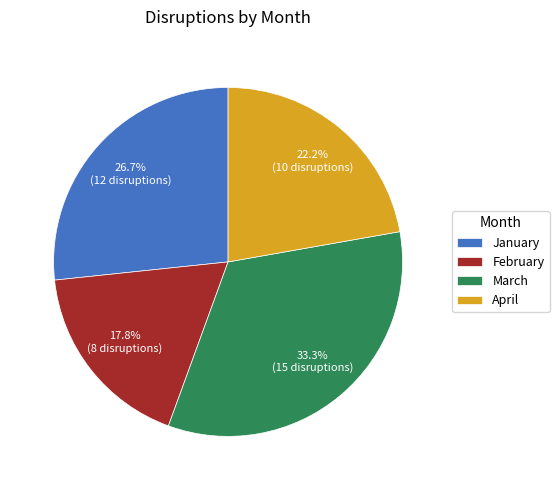

Which slice is the largest?

March